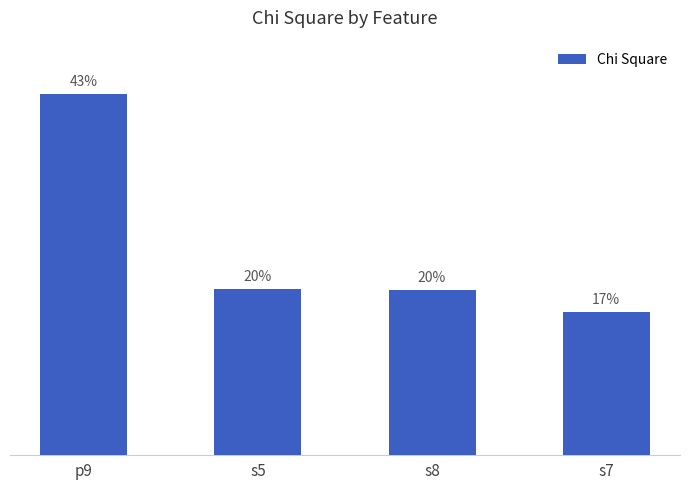

What is the change in value from p9 to s5?

-16.5